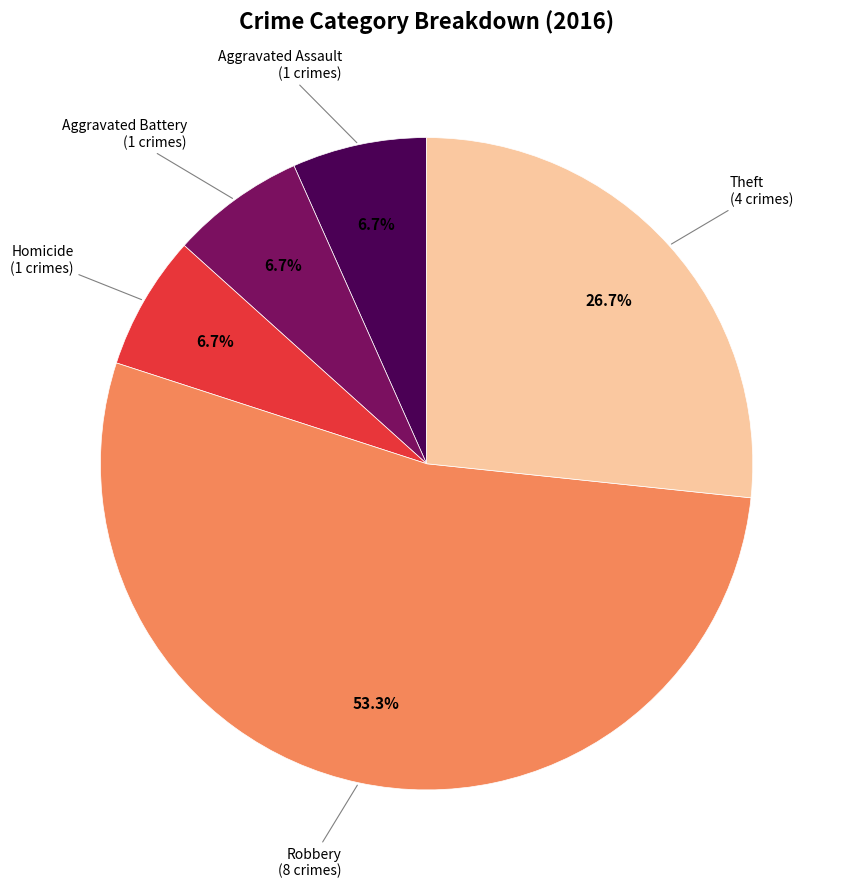

Does any single category account for the majority?

Yes